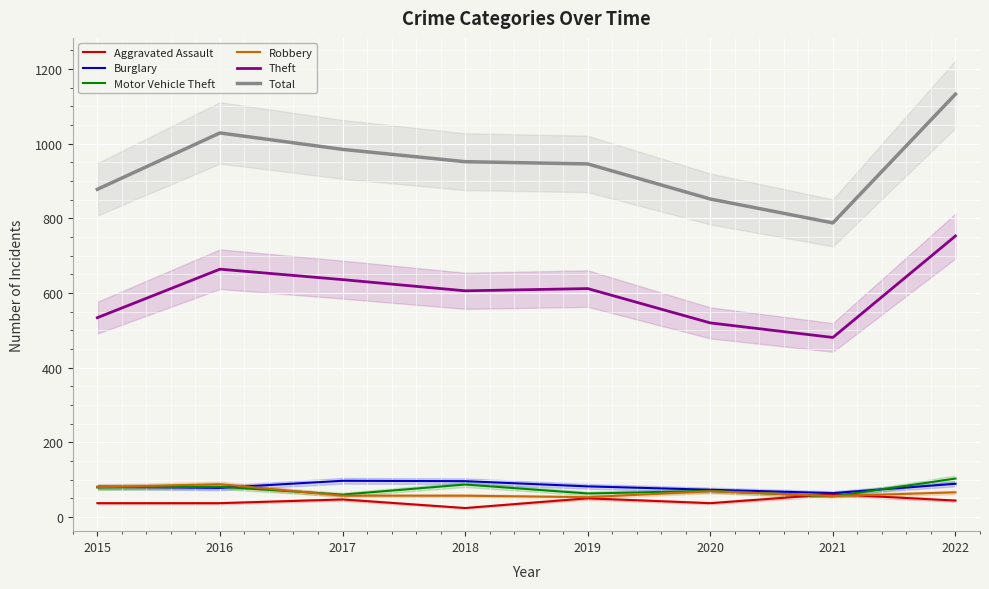

What is the sum of the Theft values at 2017 and 2021?

1117